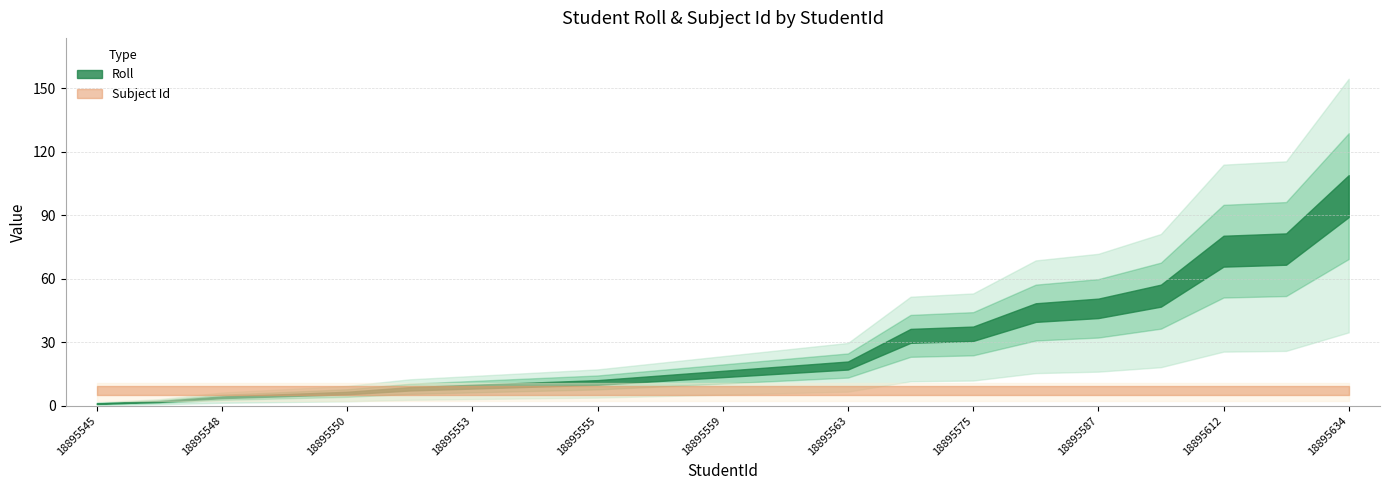

Rank the series by their maximum value, from highest to lowest.

Roll, Subject Id